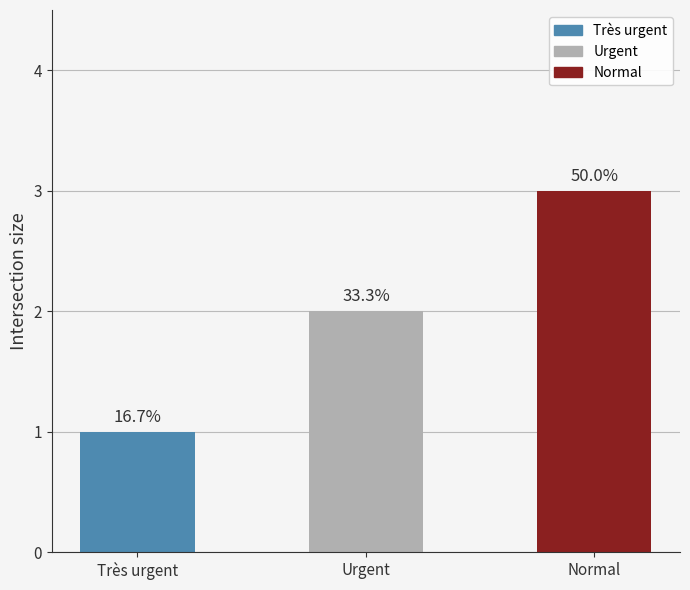

Reading left to right, list all the values displayed in this chart.

Très urgent=1	Urgent=2	Normal=3